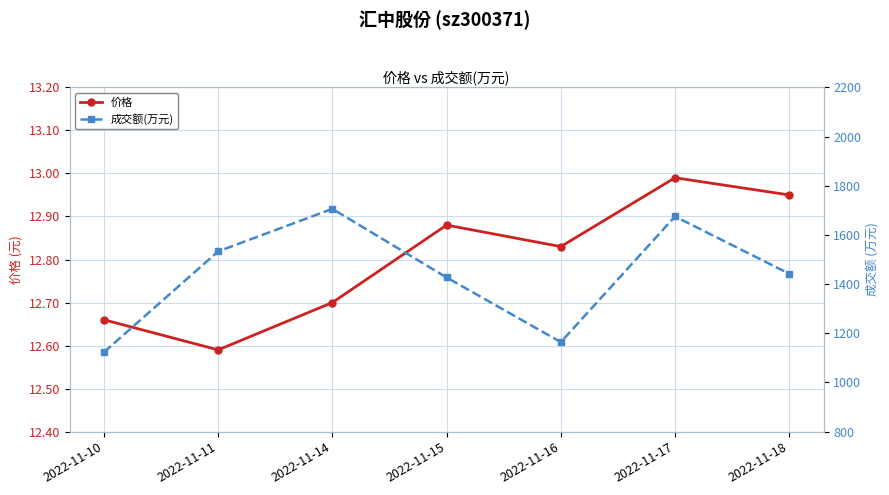

Rank the series by their average value, from lowest to highest.

价格, 成交额(万元)